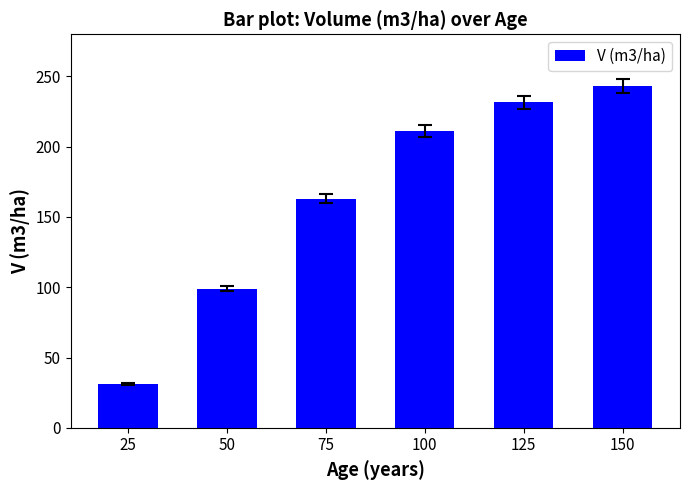

What is the value of the 1st bar from the left?

31.4